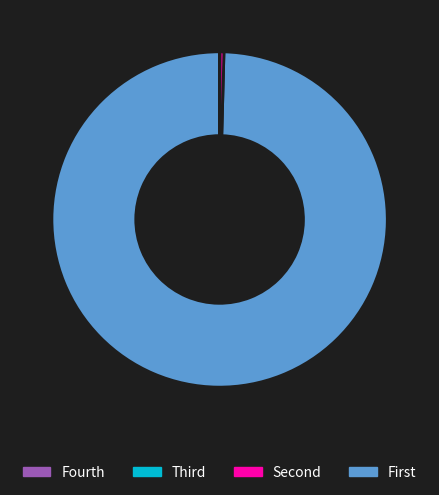

Is there a majority slice in this chart?

Yes